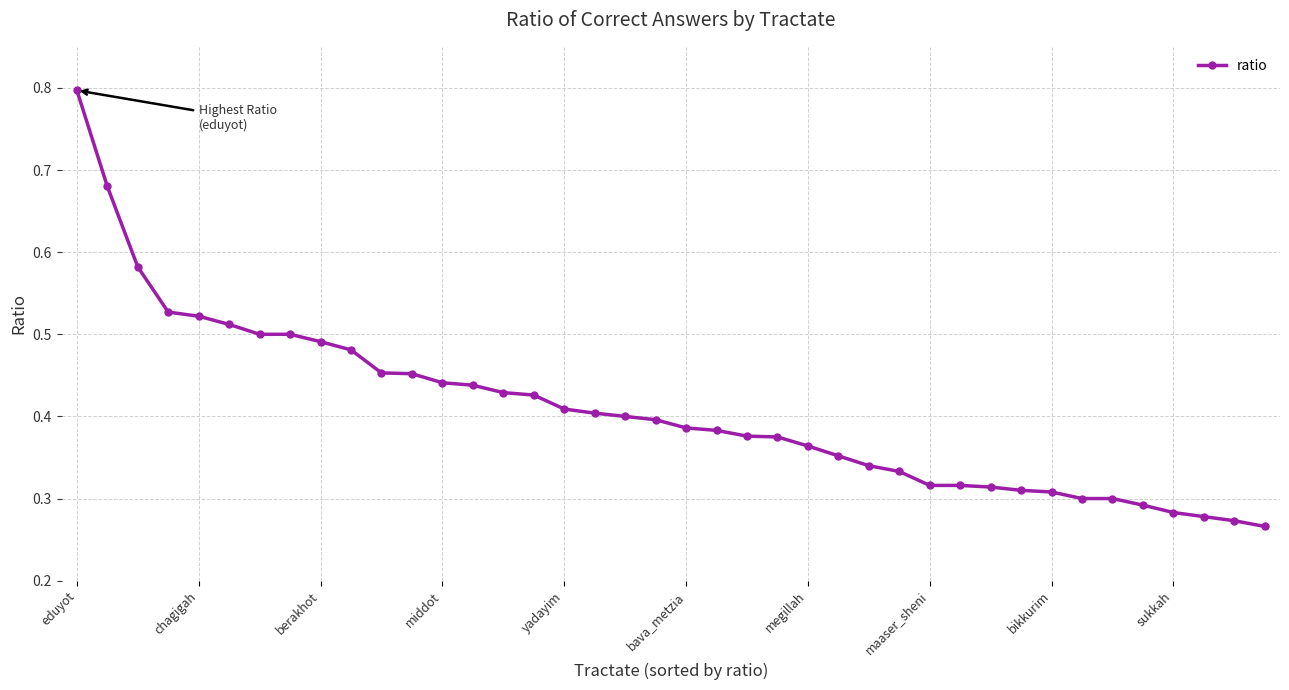

How many values are between 0 and 1?

40